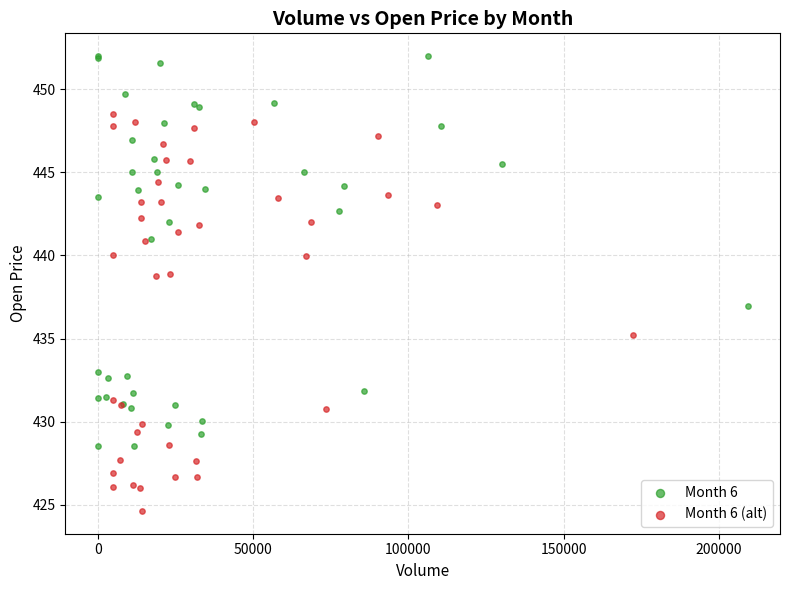

Which series reaches the minimum Y coordinate?

Month 6 (alt)